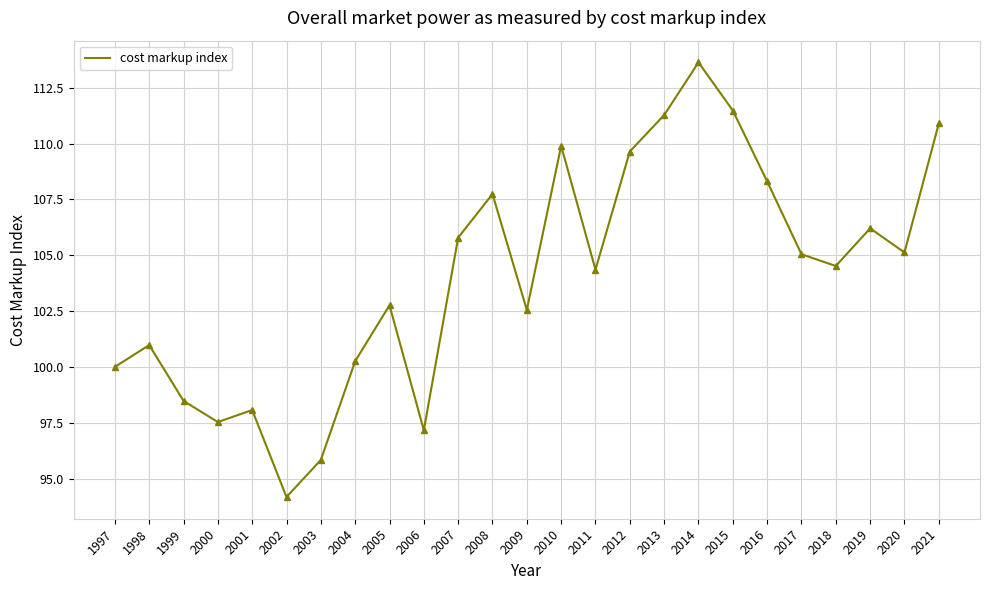

How many interior local valleys (lower than both neighbors) does the data have?

7